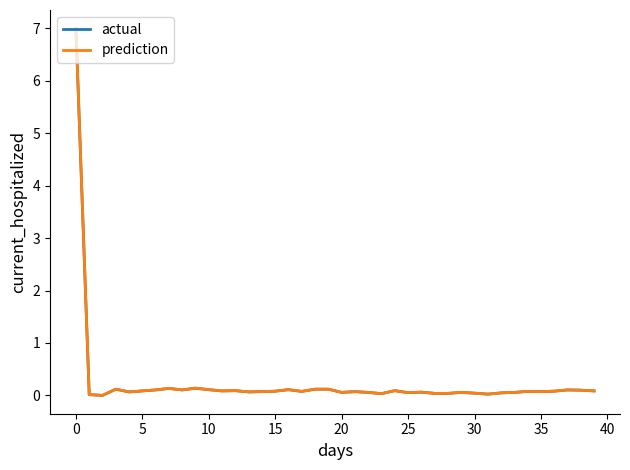

What is the greatest value displayed?

7.0